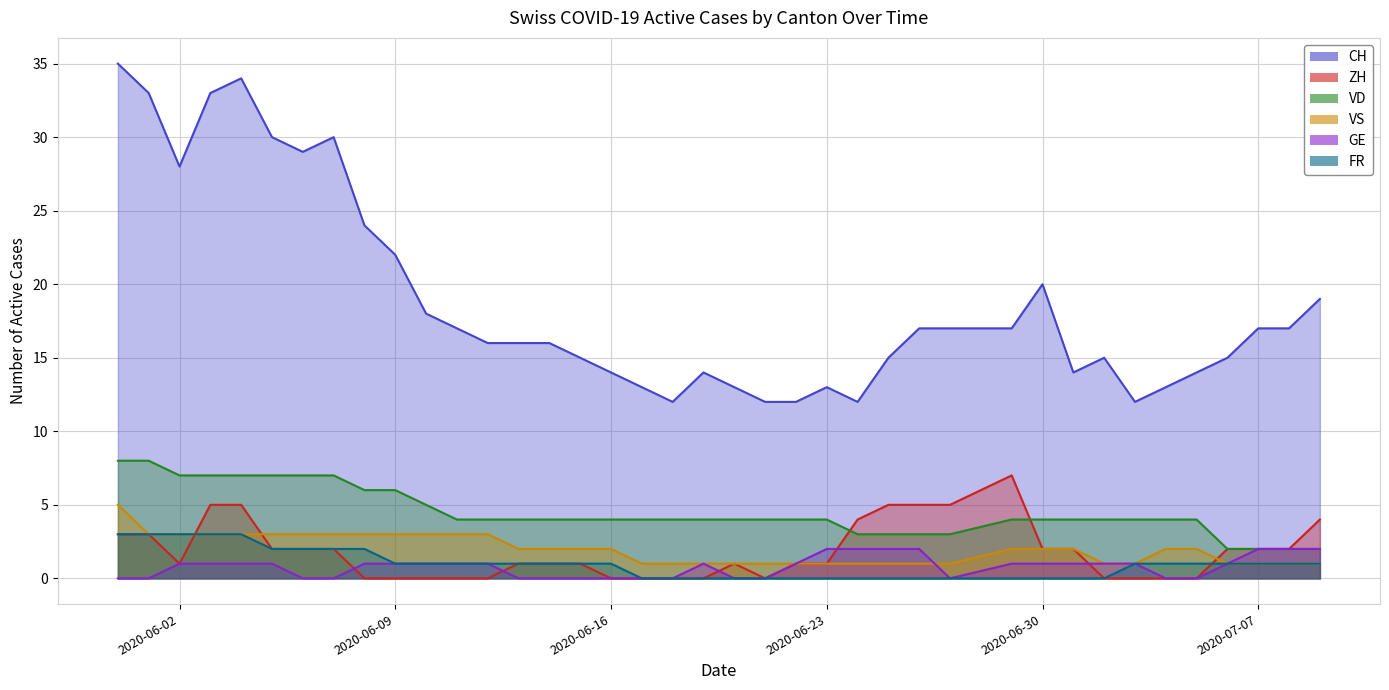

How many values in the FR series are below 1?

15